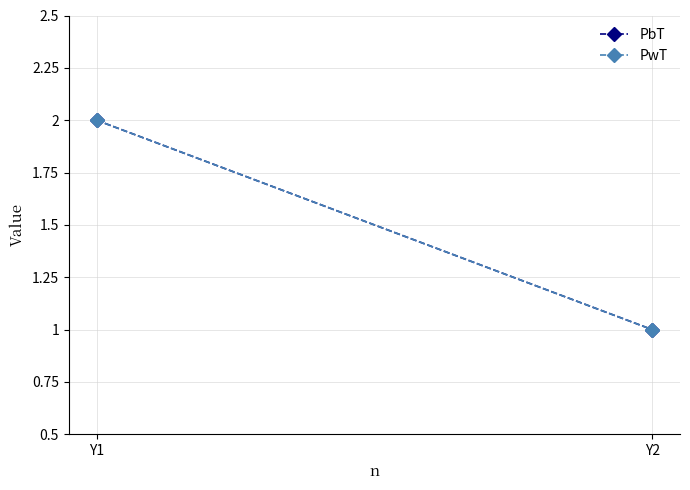

What are all the series names shown in the legend?

PbT, PwT